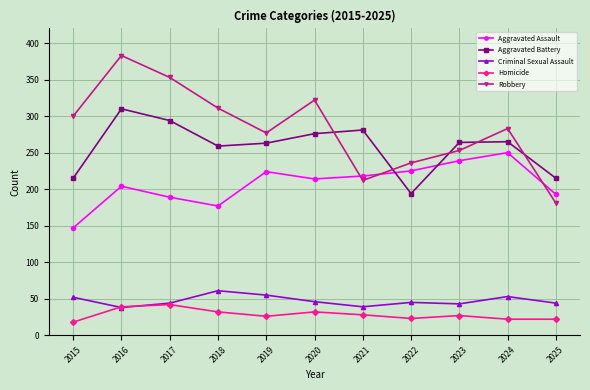

True or false: Homicide and Aggravated Assault intersect in this chart.

False